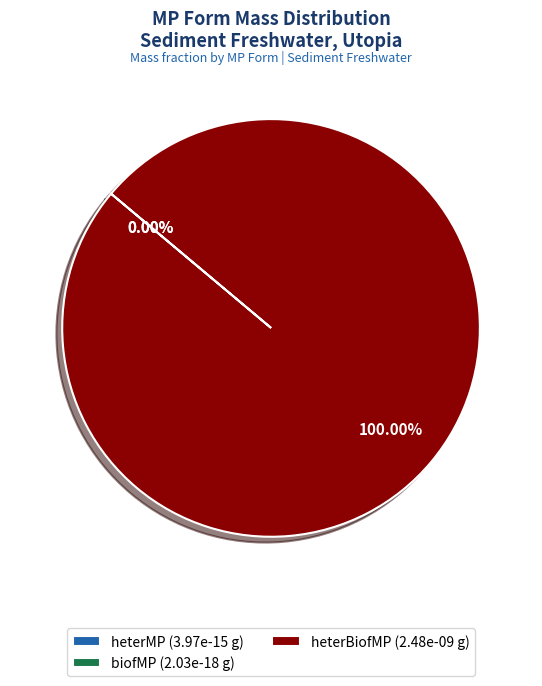

What percentage is the heterBiofMP slice, to the nearest percent?

100%